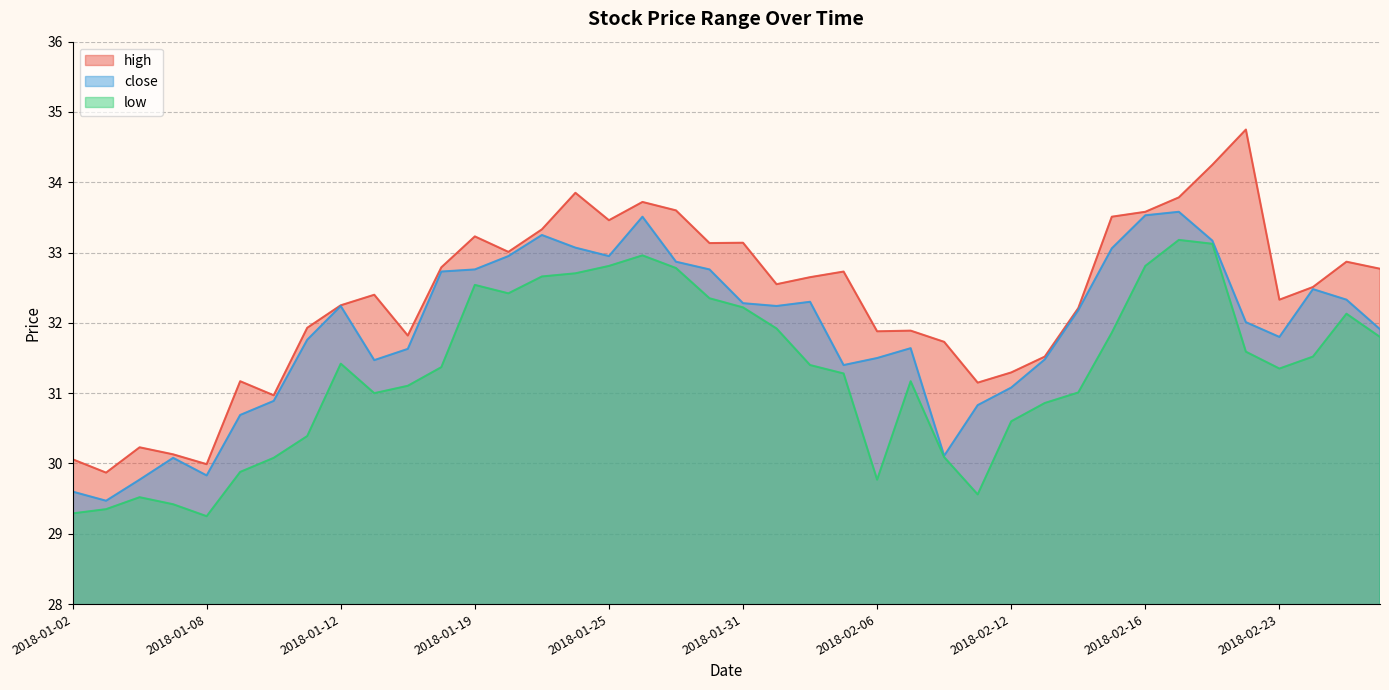

What is the difference between the maximum and minimum values in the high series?

4.9